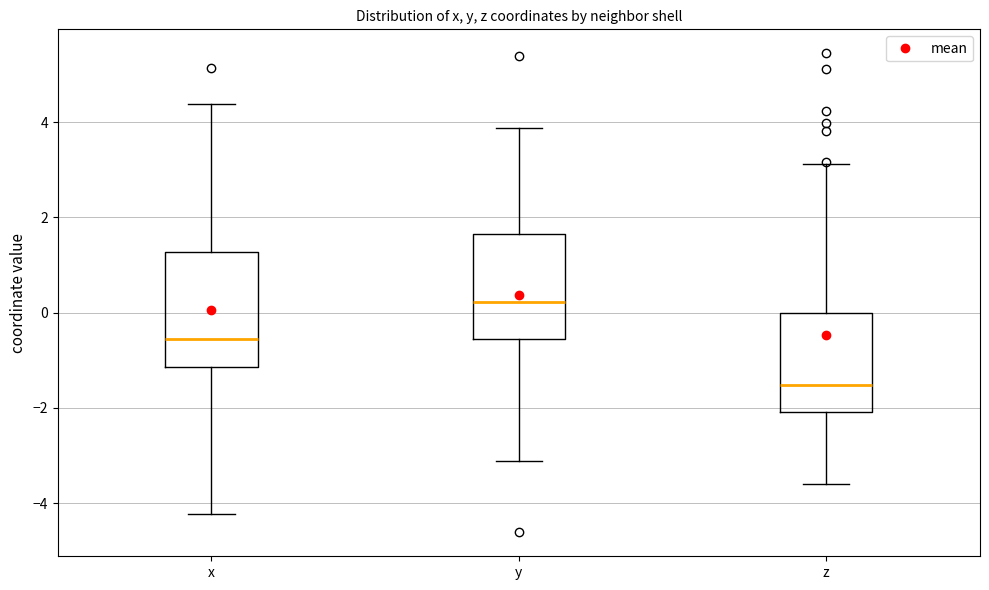

Which box has the highest median line?

y